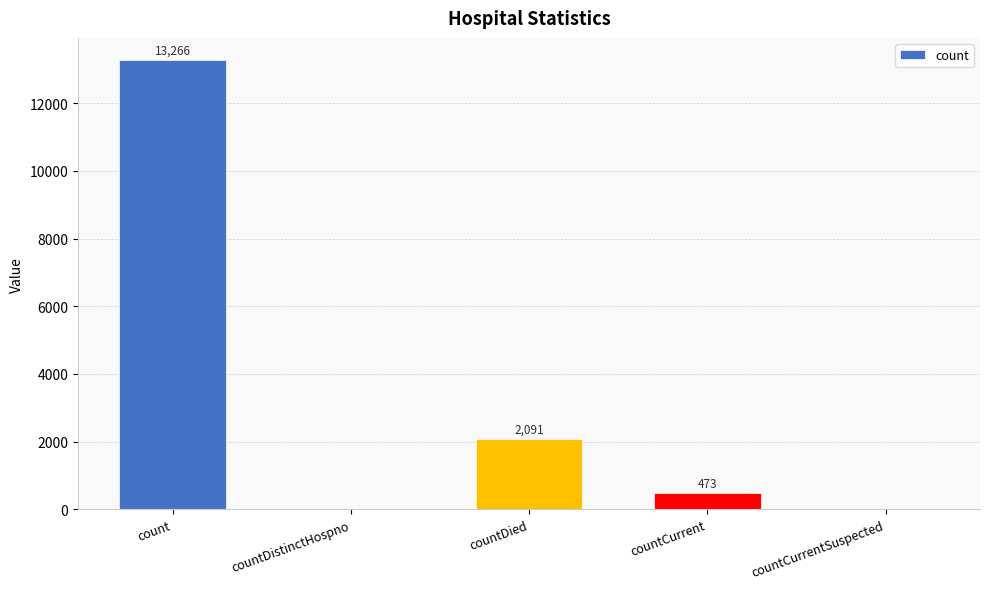

What is the greatest value displayed?

13266